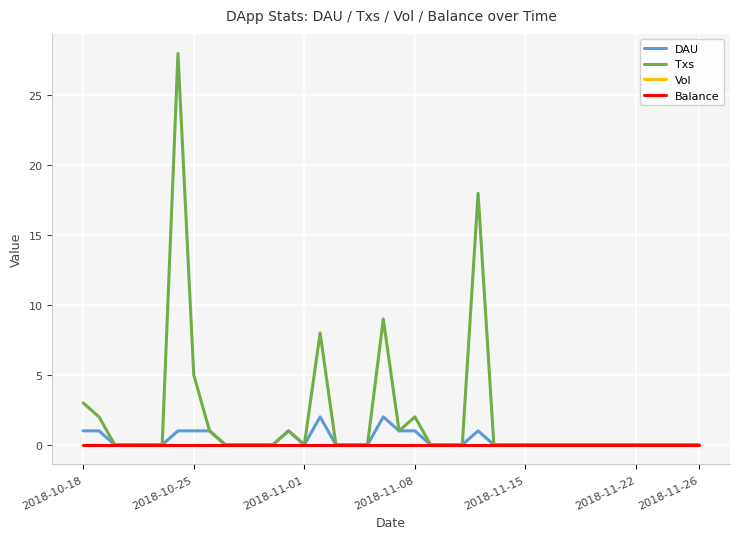

Does the chart have visible grid lines?

Yes